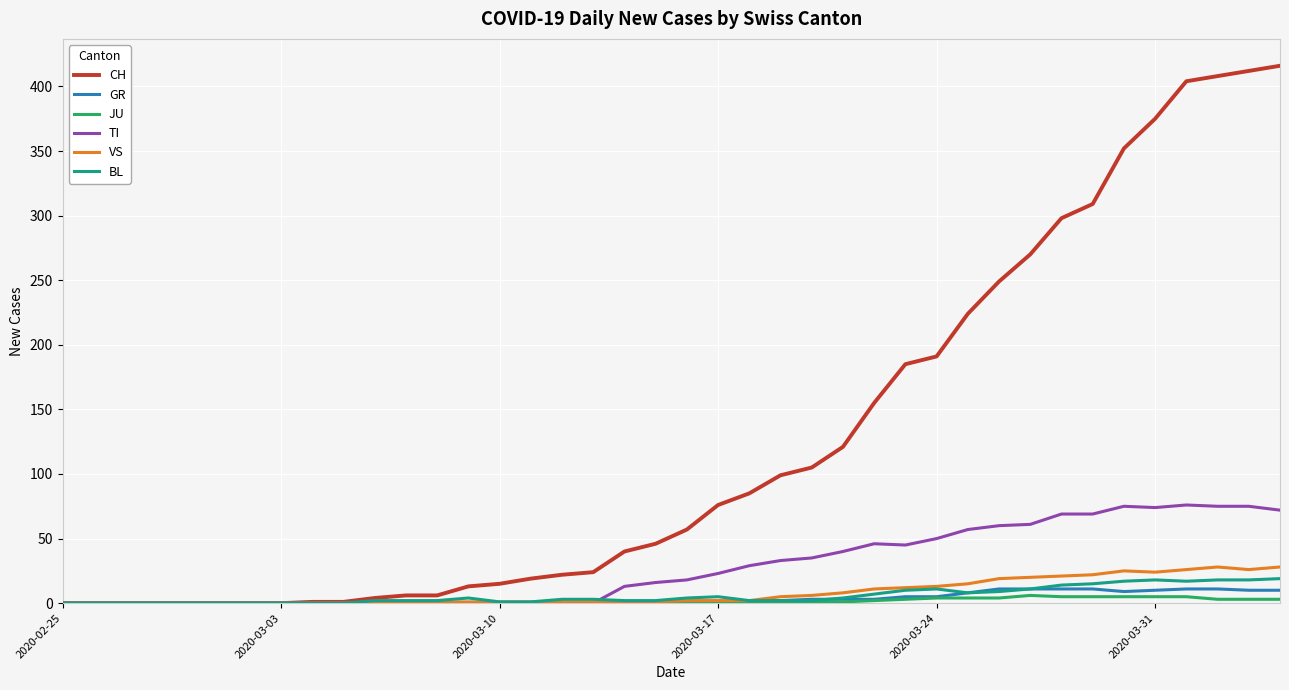

Which series has the largest range (max minus min)?

CH